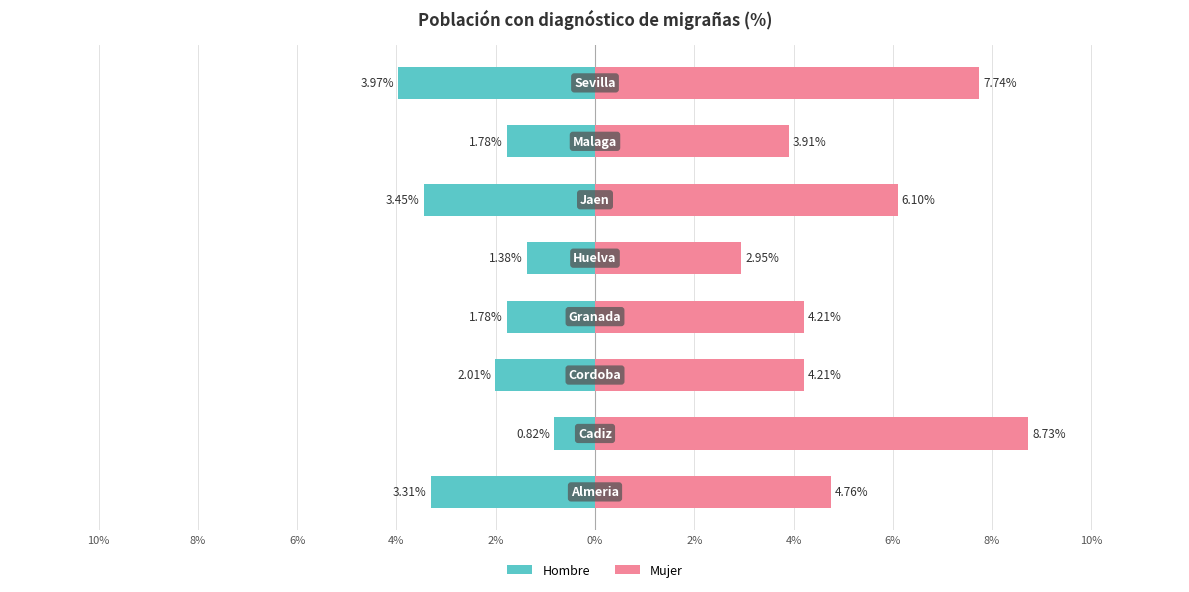

Reading left to right, list all the values displayed in this chart.

Hombre: -3.3	-0.8	-2.0	-1.8	-1.4	-3.5	-1.8	-4.0
Mujer: 4.8	8.7	4.2	4.2	3.0	6.1	3.9	7.7